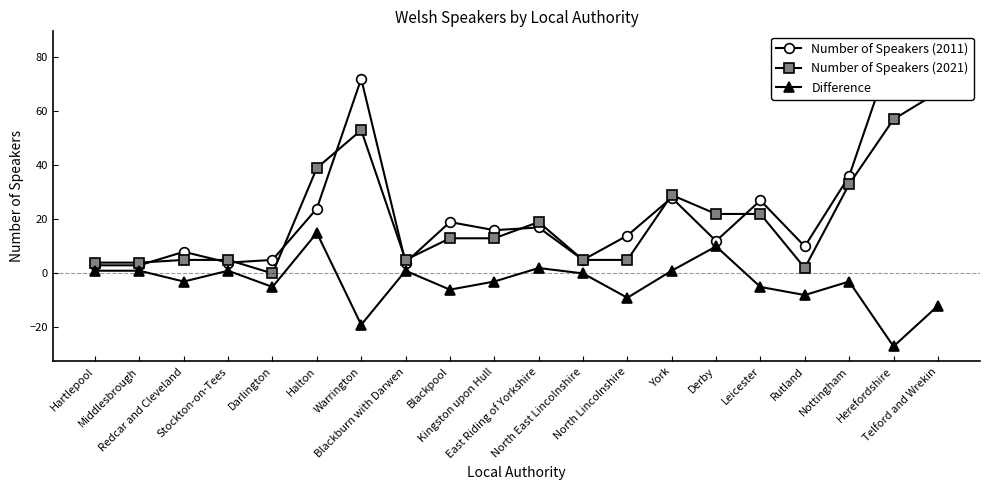

What is the label of the 16th point from the right?

Darlington